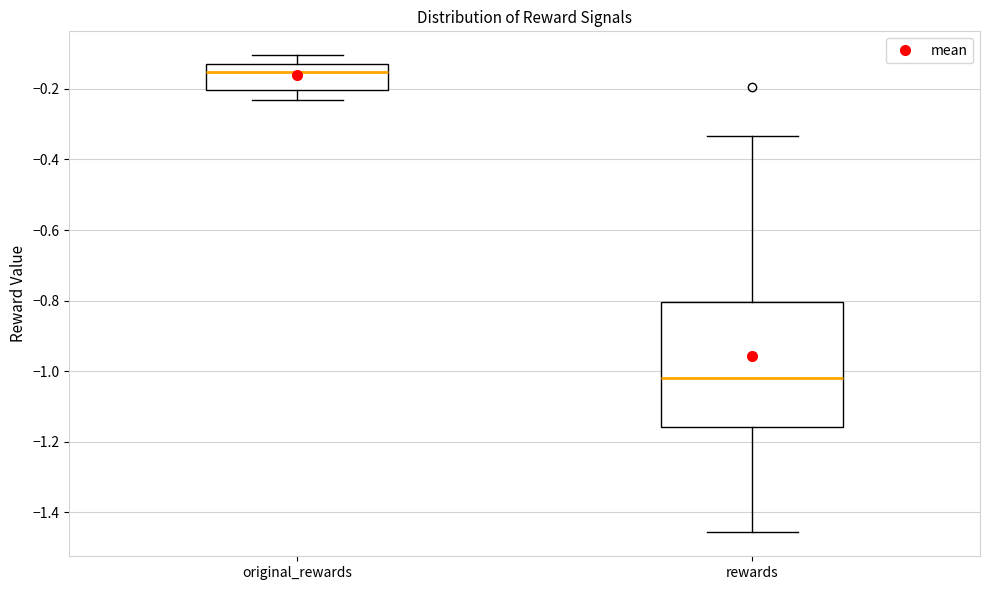

Reading left to right, read every box against the y-axis: the position of its median line, the range the box covers, and the ends of its whiskers. The values are not printed on the chart, so give them approximately, as read against the axis.

original_rewards: median -0.16, box -0.20 to -0.12, whiskers -0.24 to -0.10
rewards: median -1.02, box -1.16 to -0.80, whiskers -1.46 to -0.34